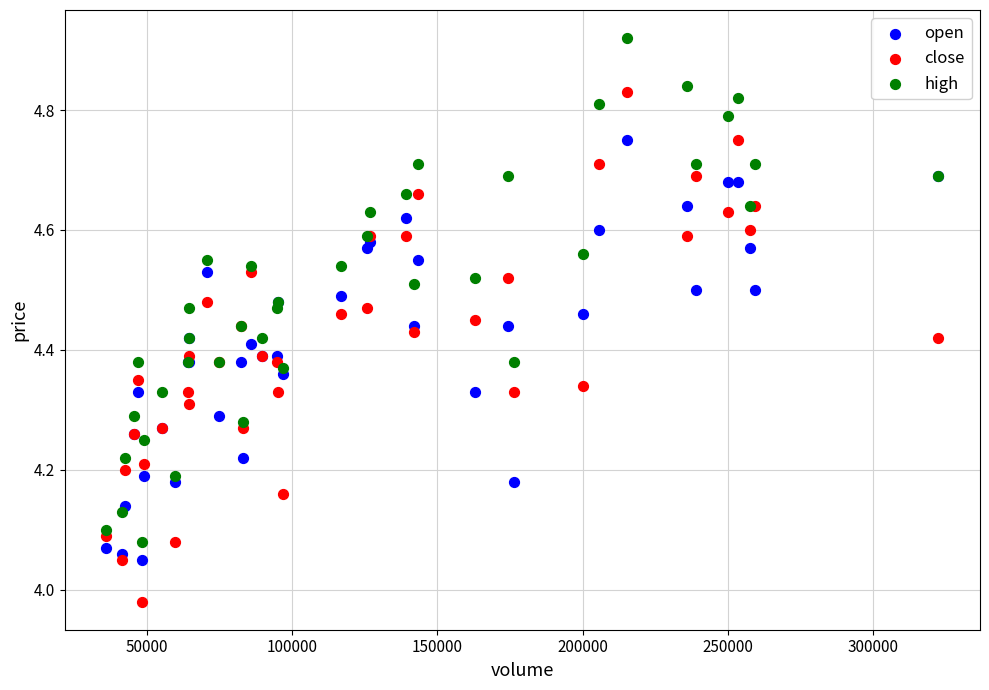

Which series reaches the minimum Y coordinate?

close